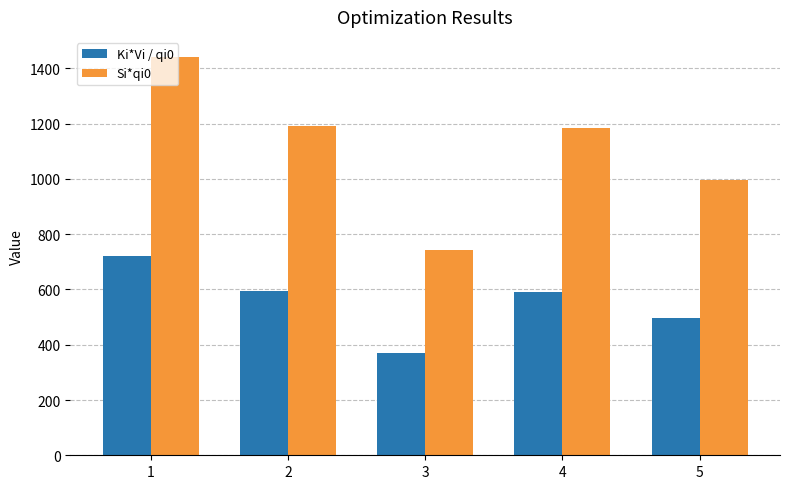

List the series in order of their overall mean, highest first.

Si*qi0, Ki*Vi / qi0